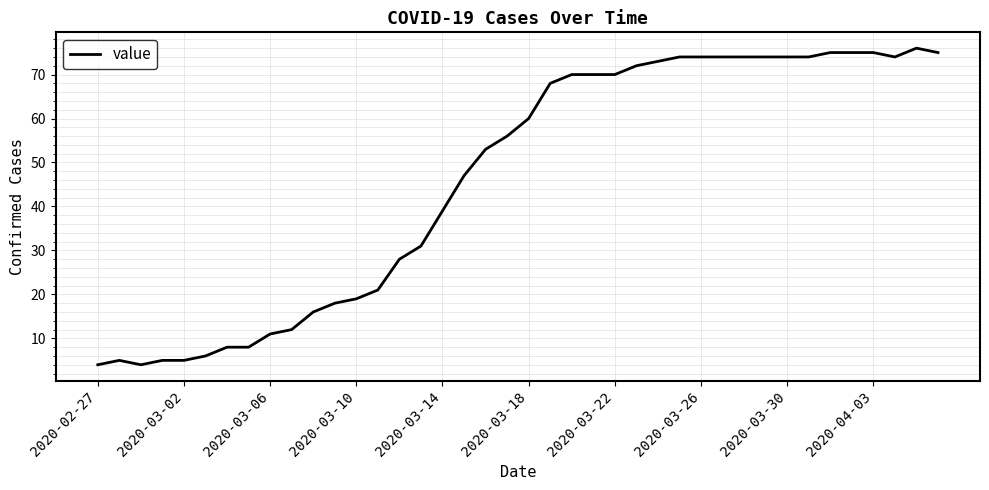

What is the difference between the maximum and minimum values?

72